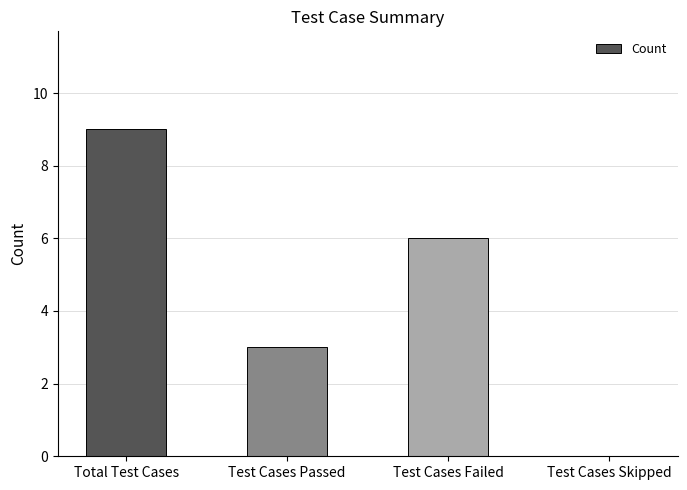

Between Test Cases Passed and Total Test Cases, which is larger?

Total Test Cases